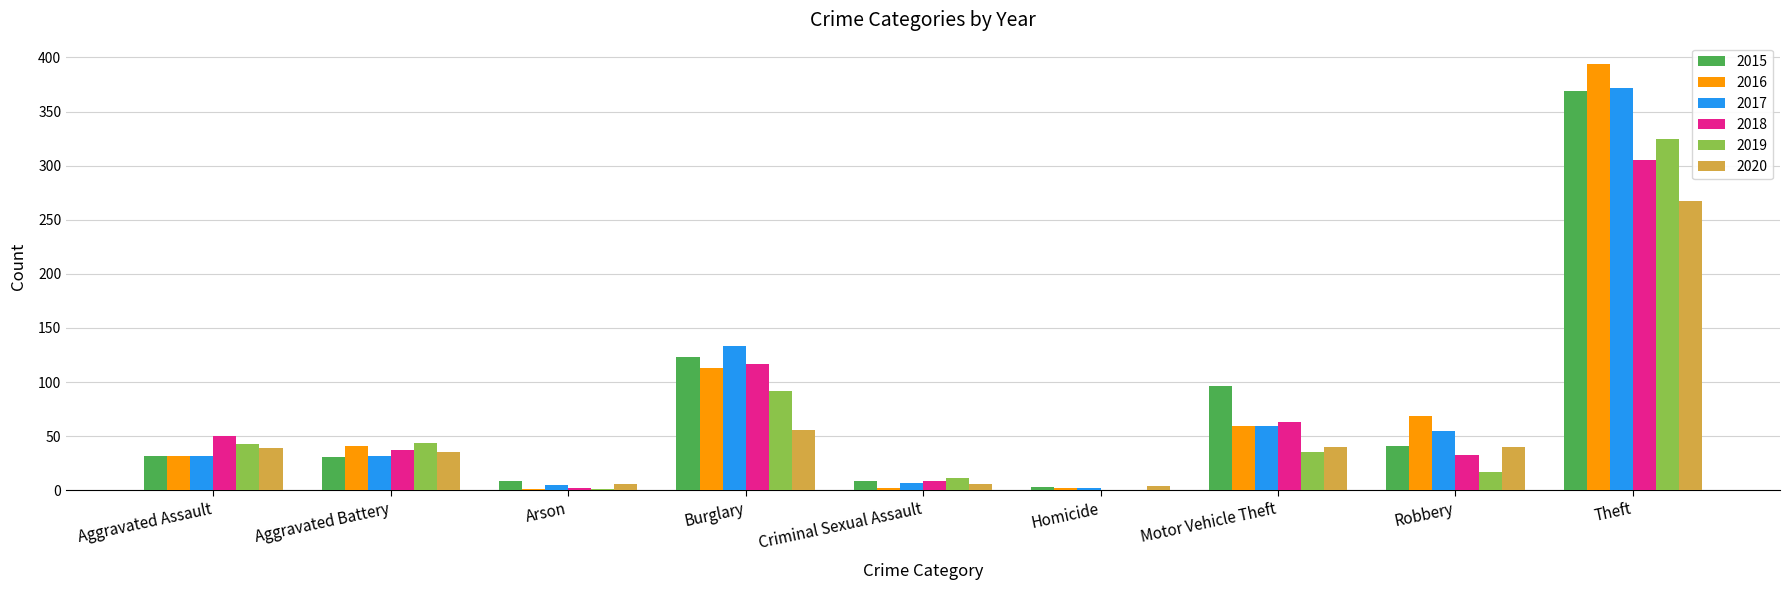

What is the sum of the 2015 values at Motor Vehicle Theft and Burglary?

219